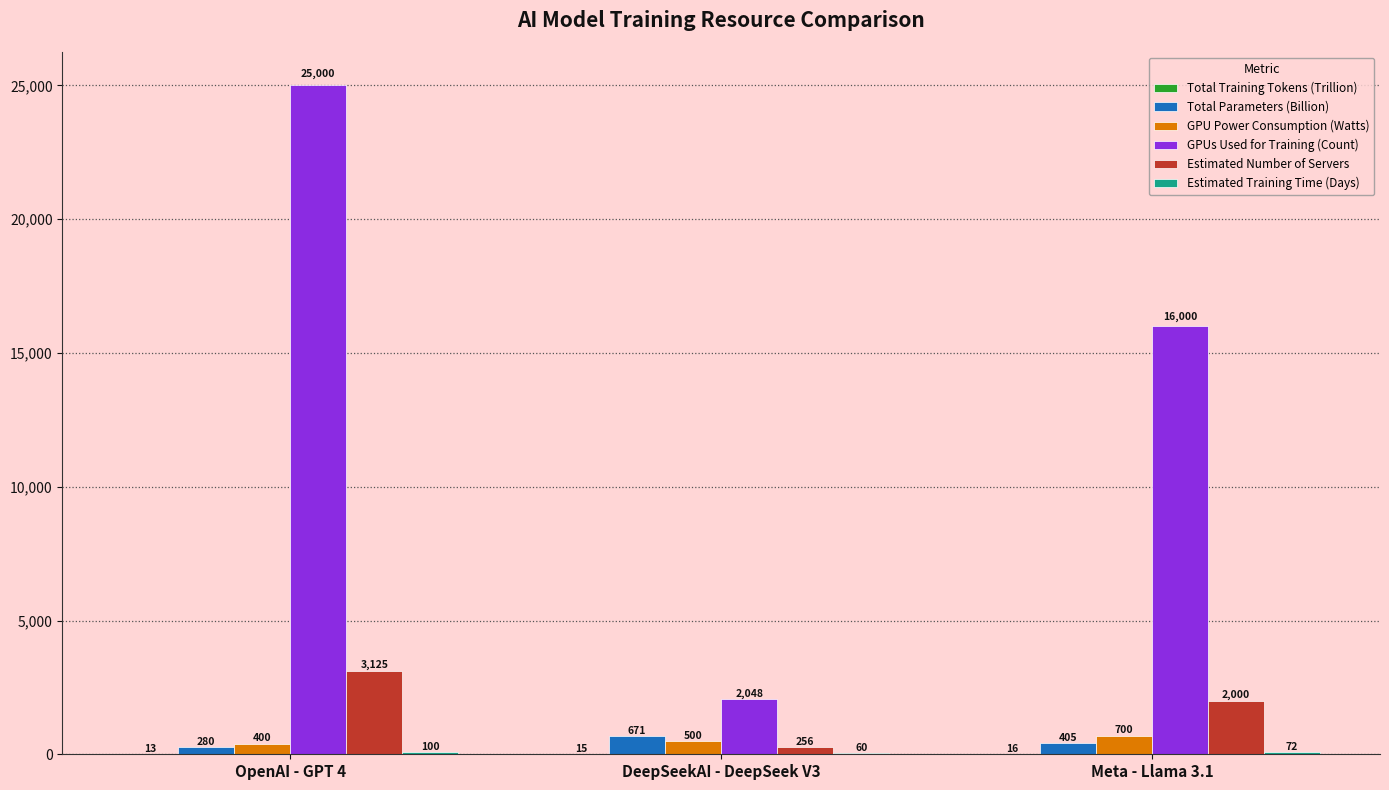

Which series has the largest range (max minus min)?

GPUs Used for Training (Count)